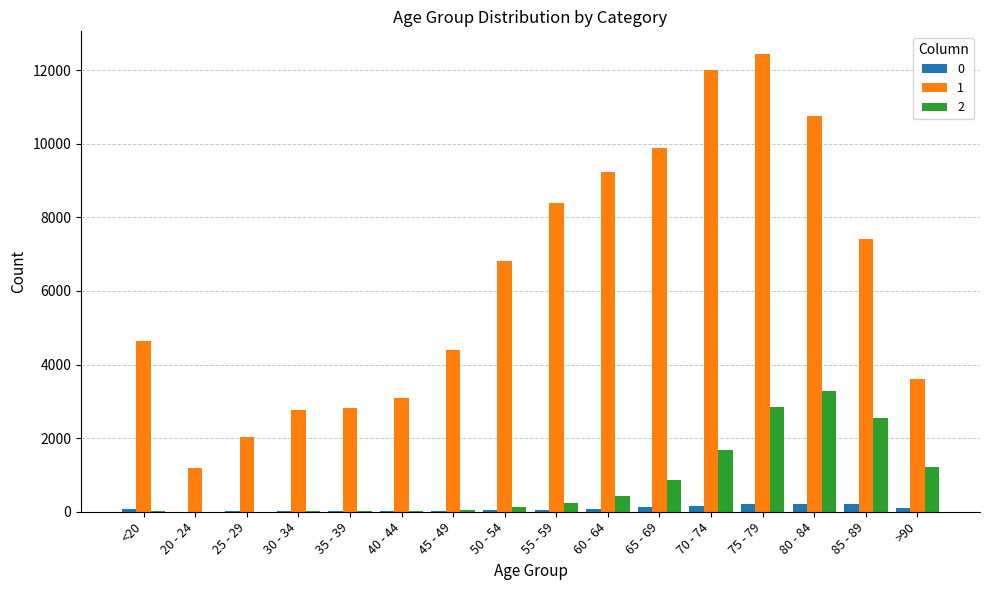

Are the bars horizontal?

No